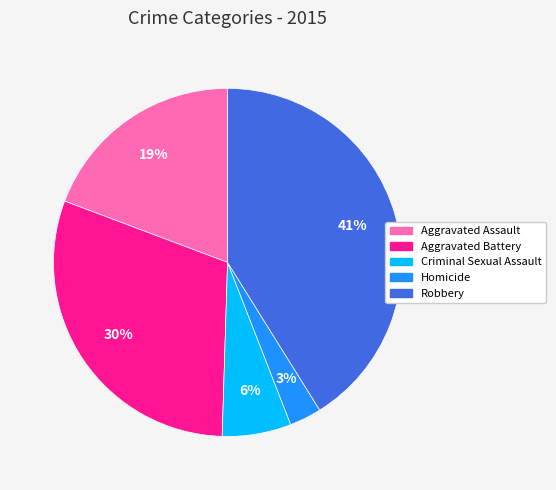

Does Aggravated Battery represent more than half of the total?

No